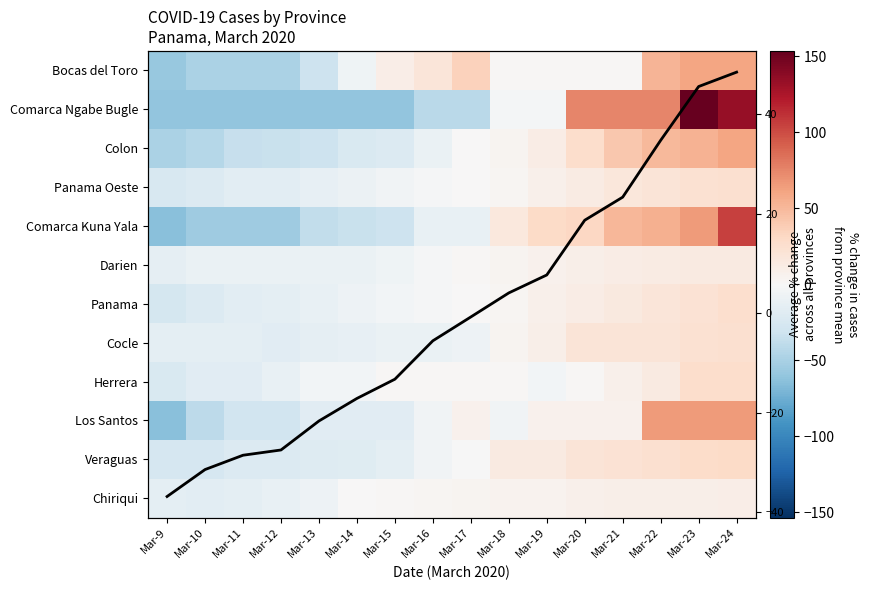

Rank the series by their maximum value, from lowest to highest.

Chiriqui, Darien, Cocle, Panama Oeste, Panama, Herrera, Veraguas, Avg % change, Colon, Bocas del Toro, Los Santos, Comarca Kuna Yala, Comarca Ngabe Bugle